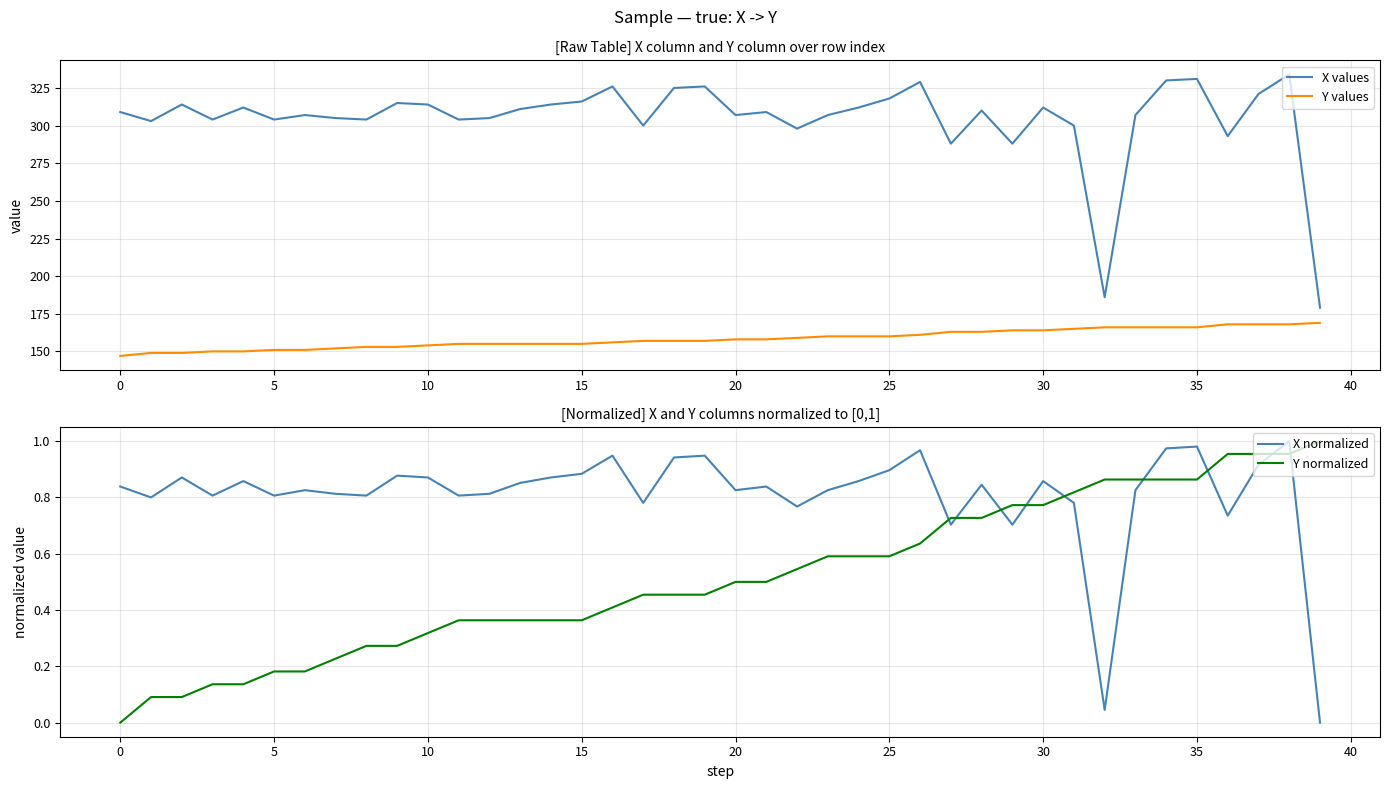

How many lines are shown in the chart?

4